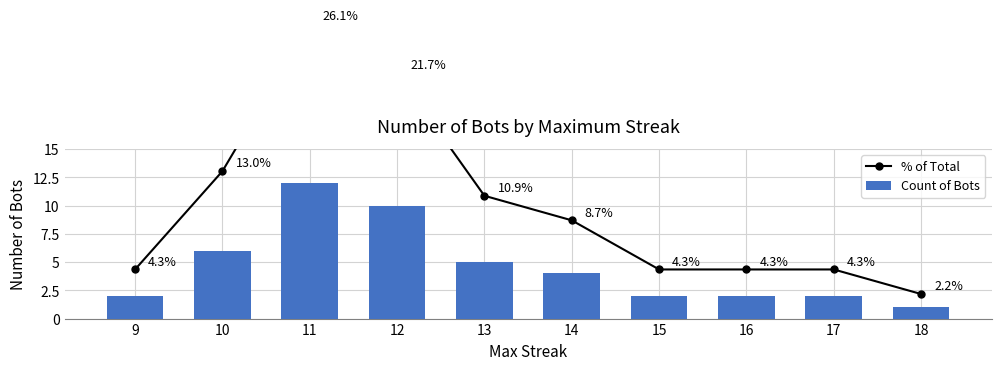

What is the minimum value for Count of Bots?

1.0